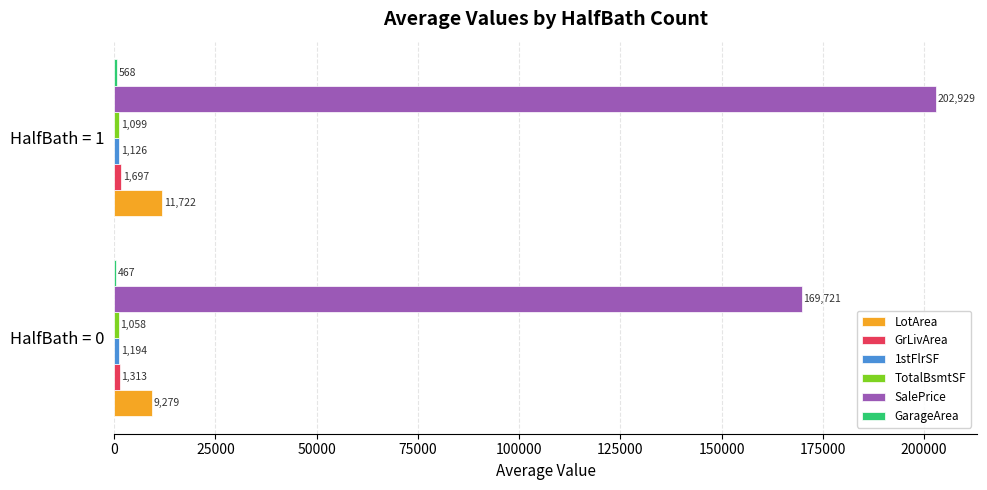

Between HalfBath = 0 and HalfBath = 1, which series saw the biggest shift?

SalePrice